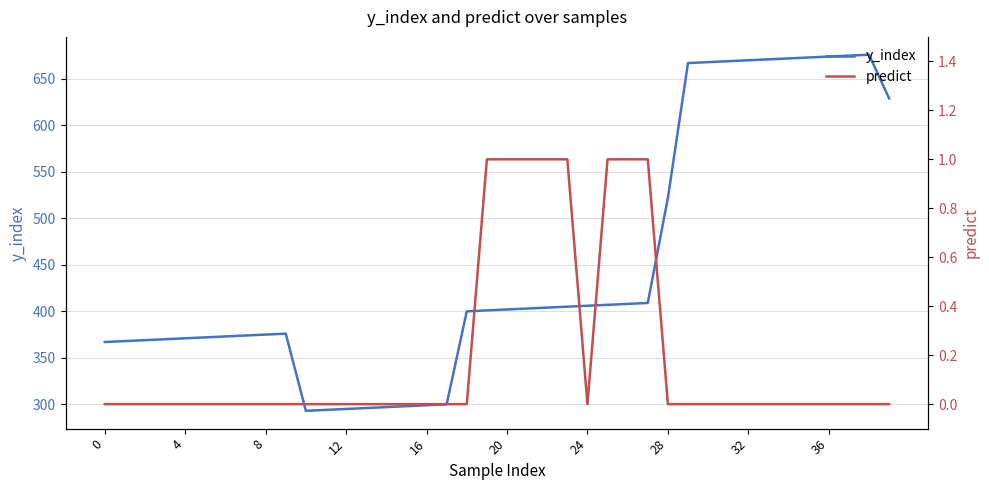

How many lines are shown in the chart?

2